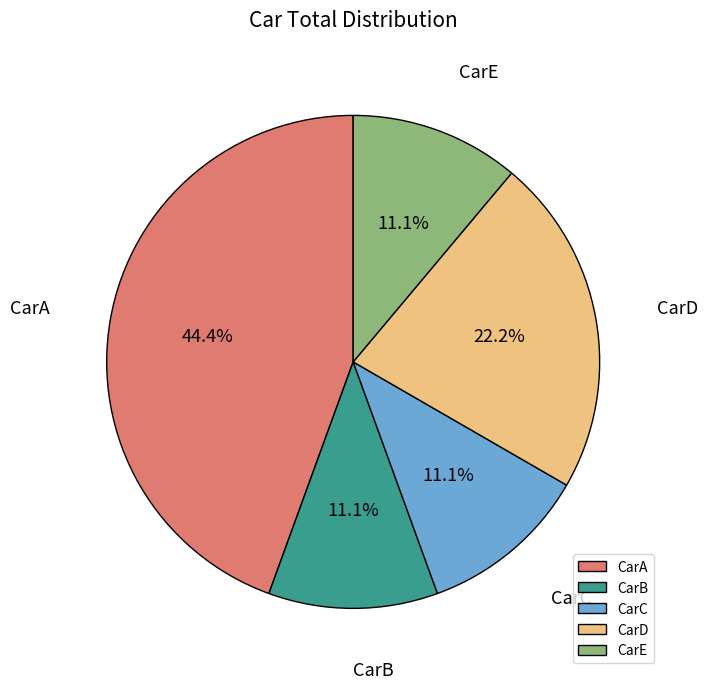

How many slices are in this pie chart?

5